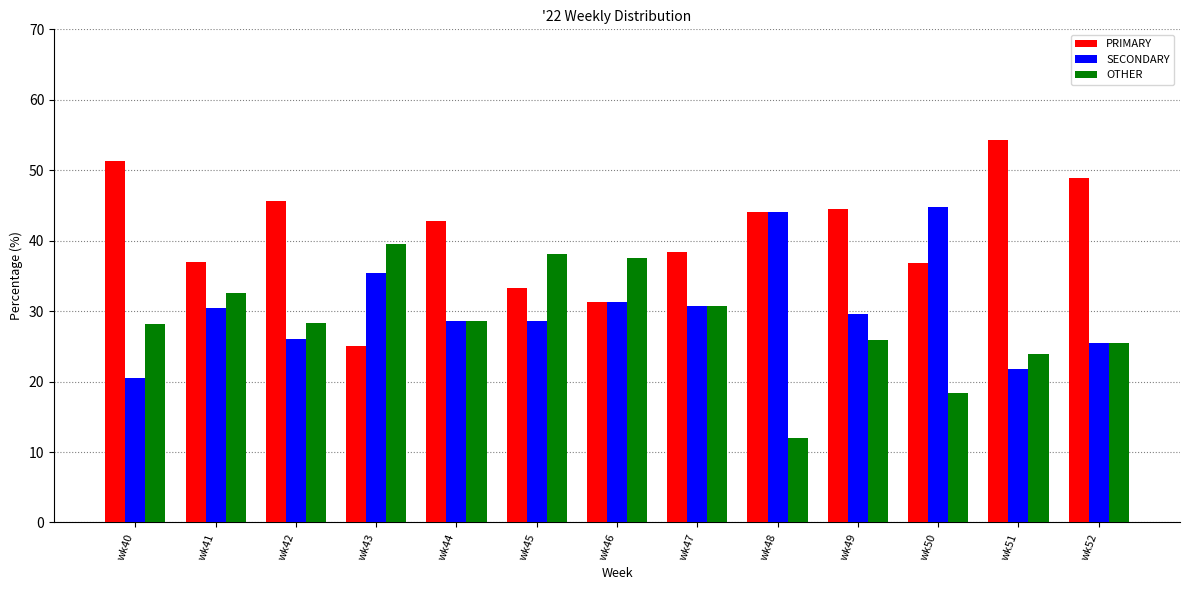

At how many categories does at least one series exceed 17?

13